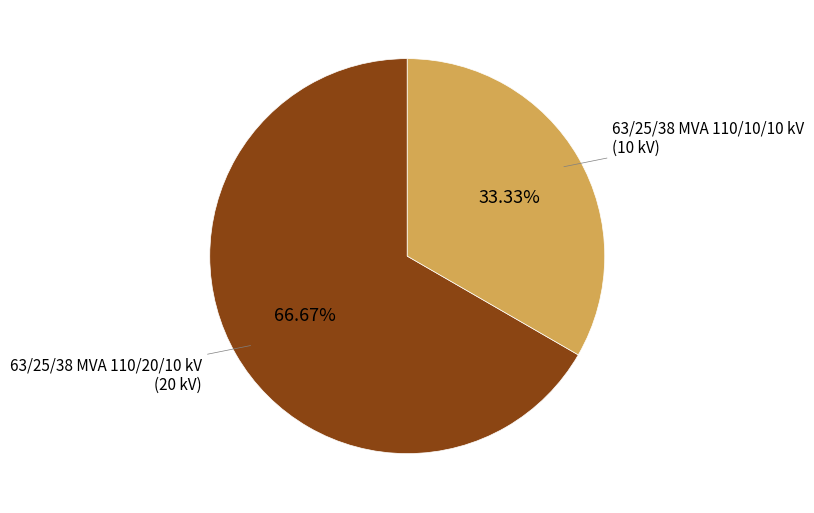

Is there a majority slice in this chart?

Yes